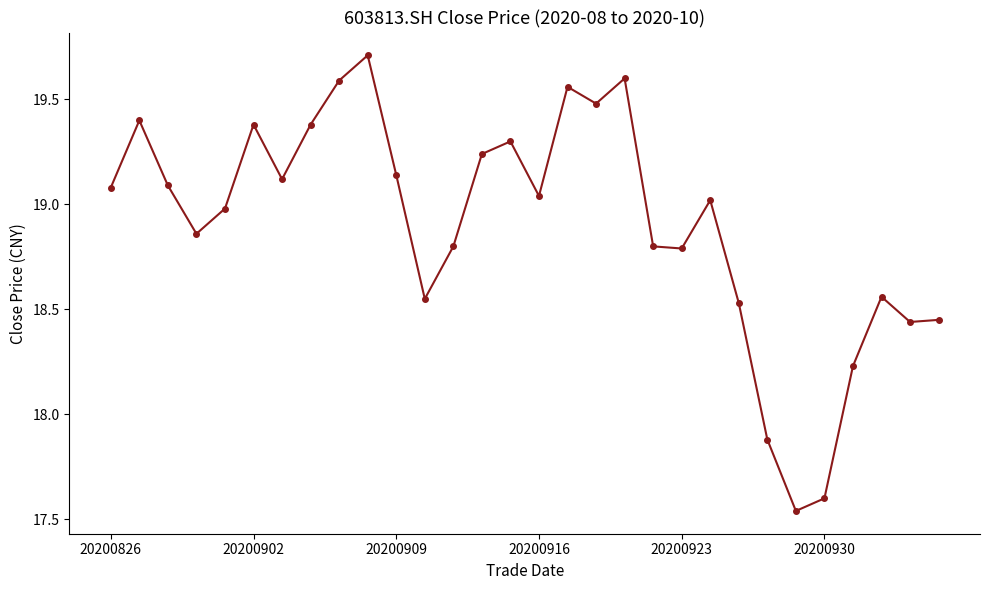

What is the greatest value displayed?

19.7